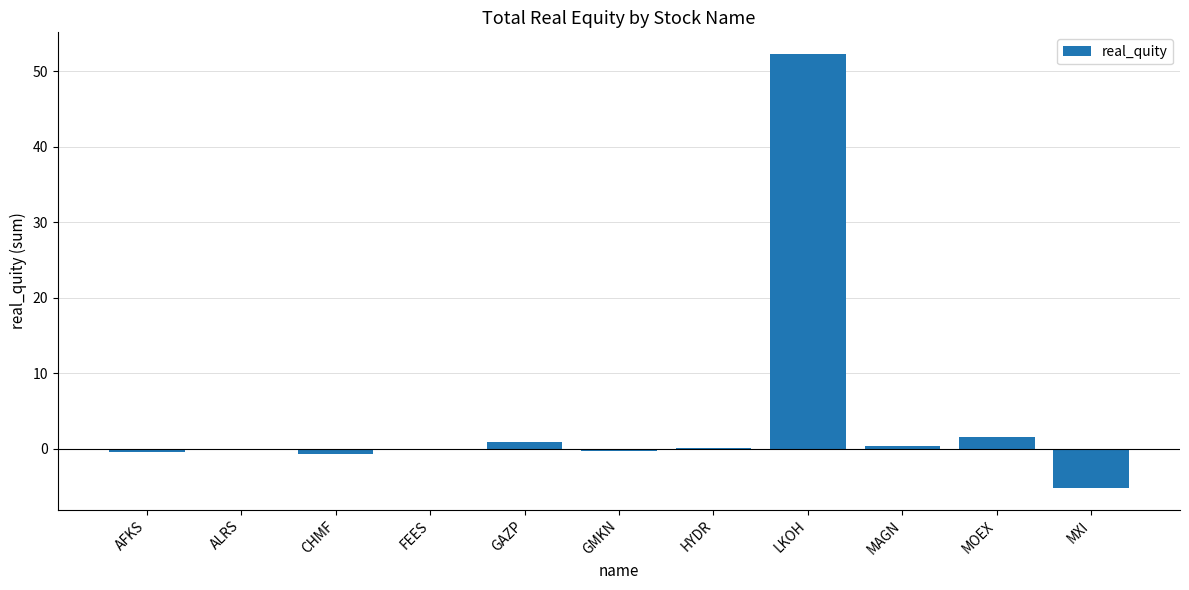

Are the bars horizontal?

No